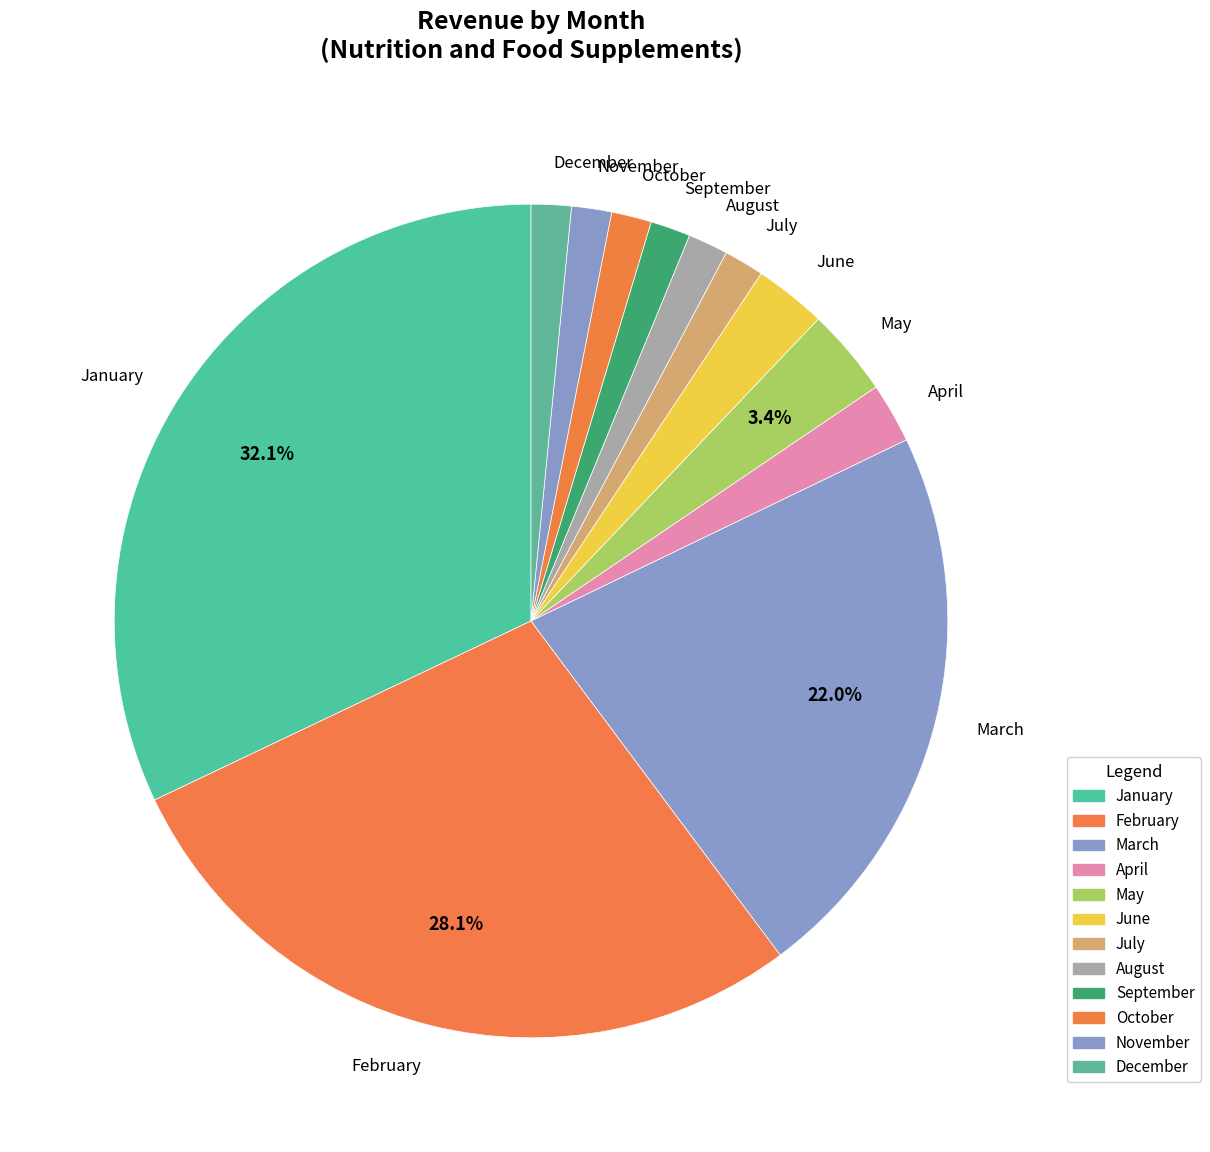

What is the largest slice in the pie chart?

January